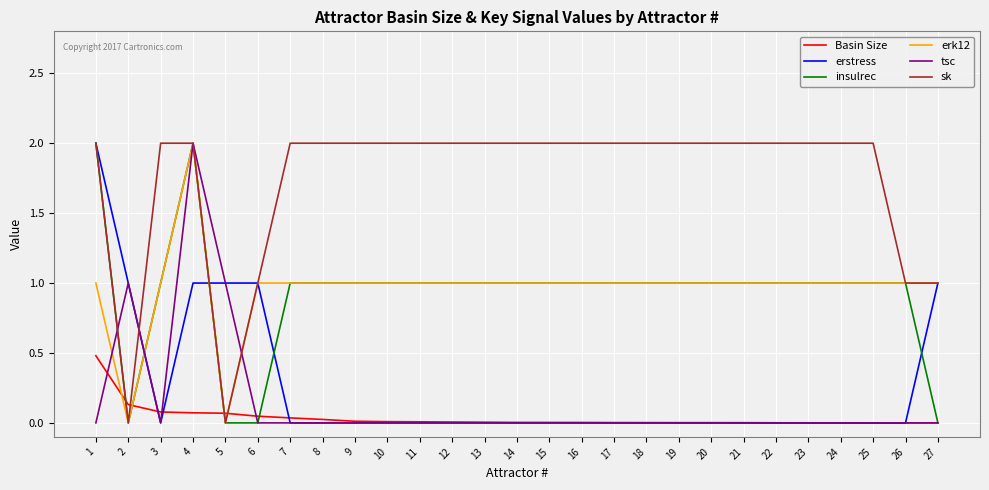

What is the difference between the maximum and second lowest values in the tsc series?

2.0